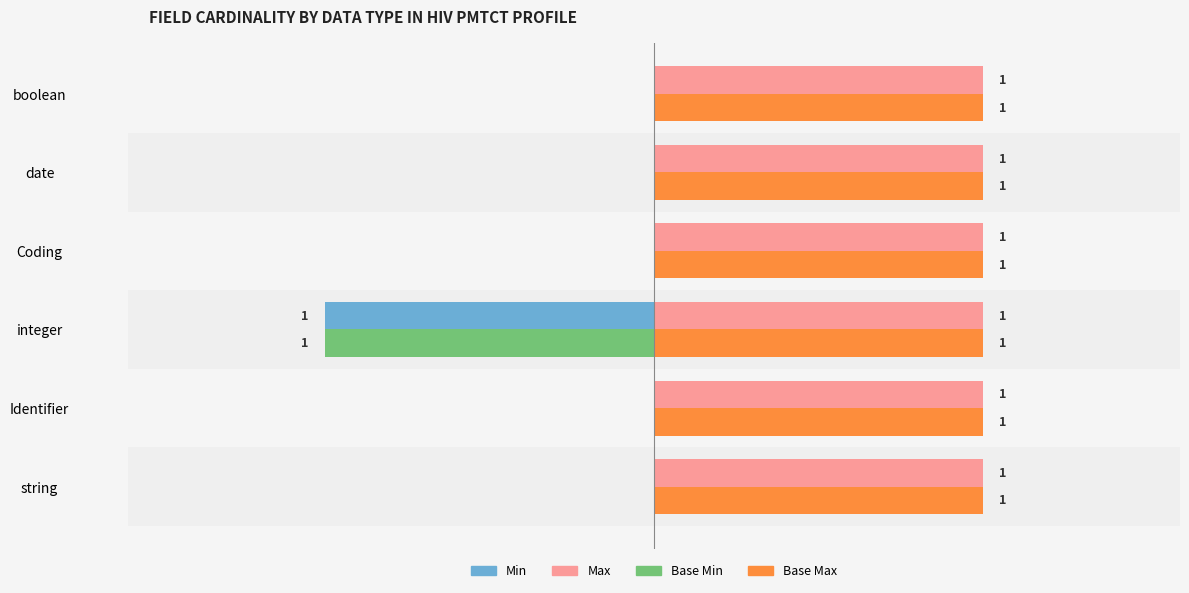

Is the value of Base Max at date greater than the value of Min at Coding?

Yes